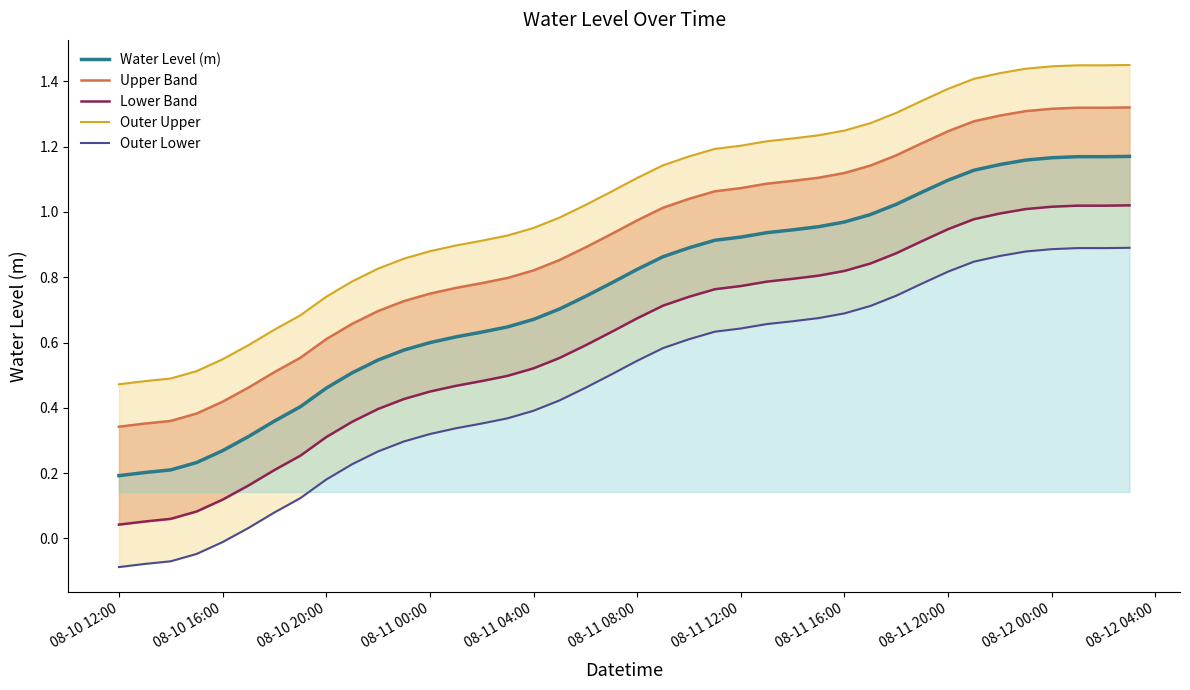

True or false: Lower Band and Outer Lower intersect in this chart.

False